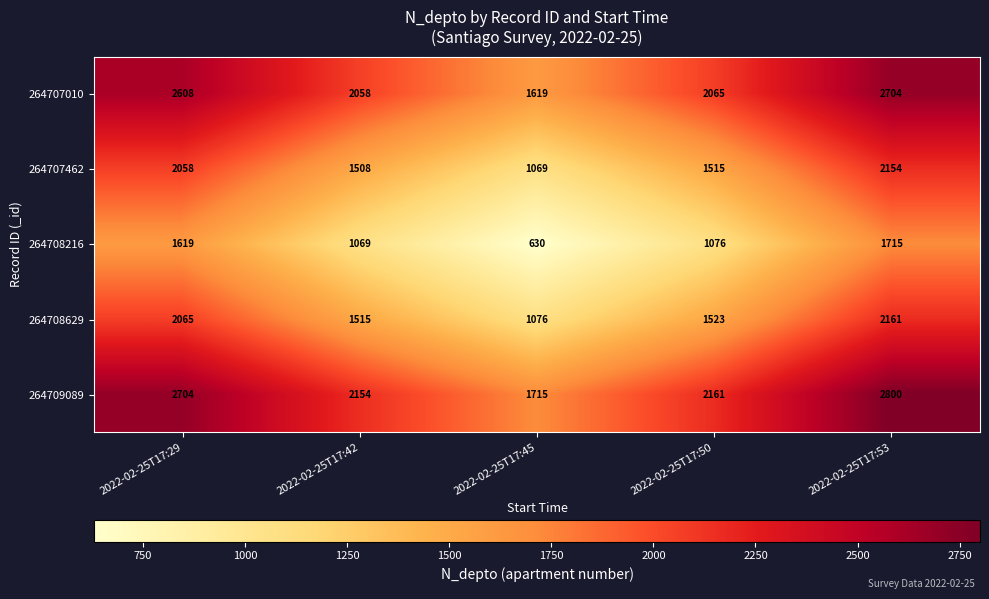

True or false: 264707010 has a value of 2058 at 2022-02-25T17:42.

True